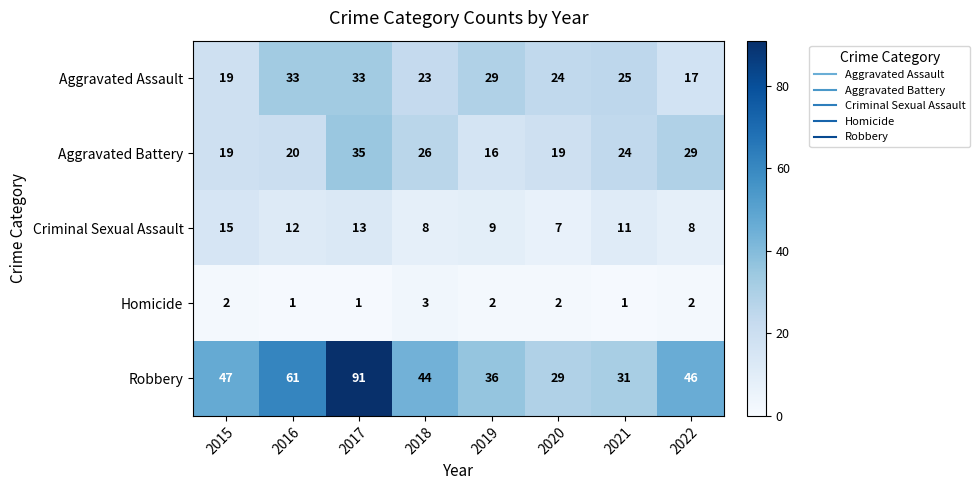

What is the lowest value of the Aggravated Assault series?

17